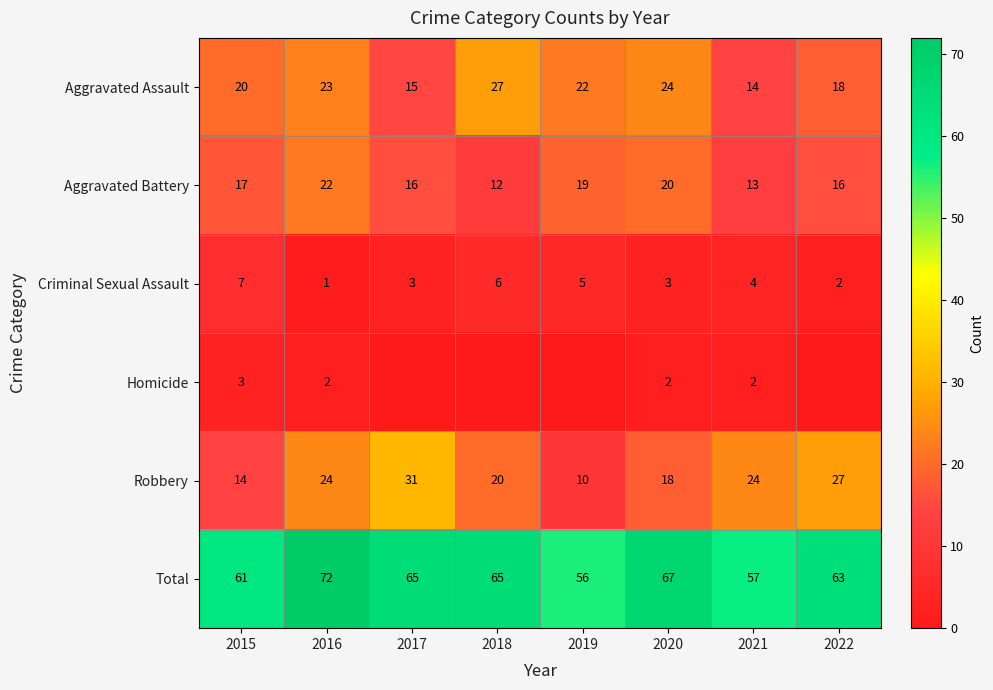

Count the number of categories in the chart.

8